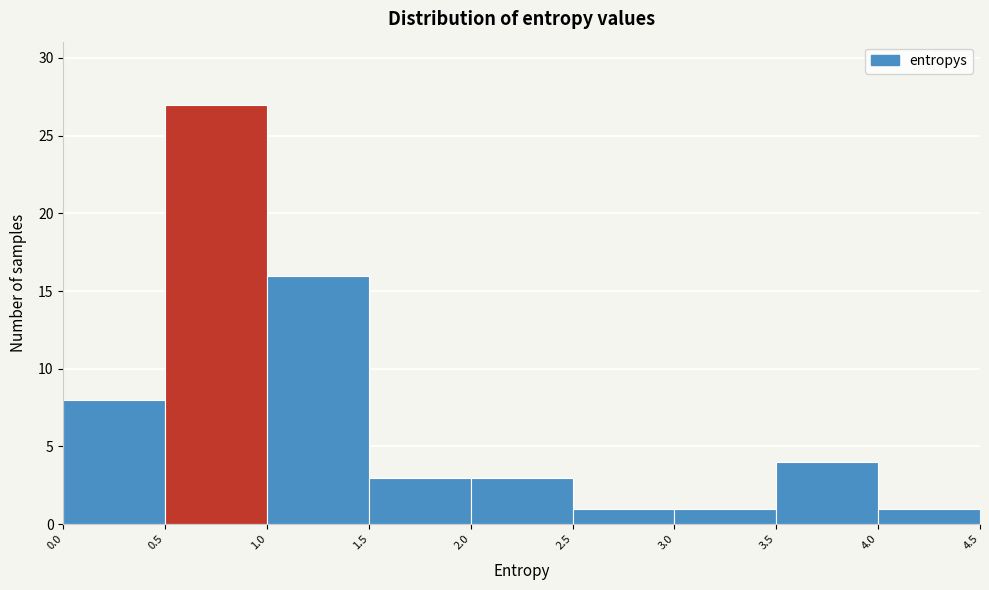

Reading left to right, transcribe this chart: for each bar, give the range it covers on the x-axis and its height. The values are not printed on the chart, so give them approximately, as read against the axis.

0.0 to 0.5: 8
0.5 to 1.0: 27
1.0 to 1.5: 16
1.5 to 2.0: 3
2.0 to 2.5: 3
2.5 to 3.0: 1
3.0 to 3.5: 1
3.5 to 4.0: 4
4.0 to 4.5: 1